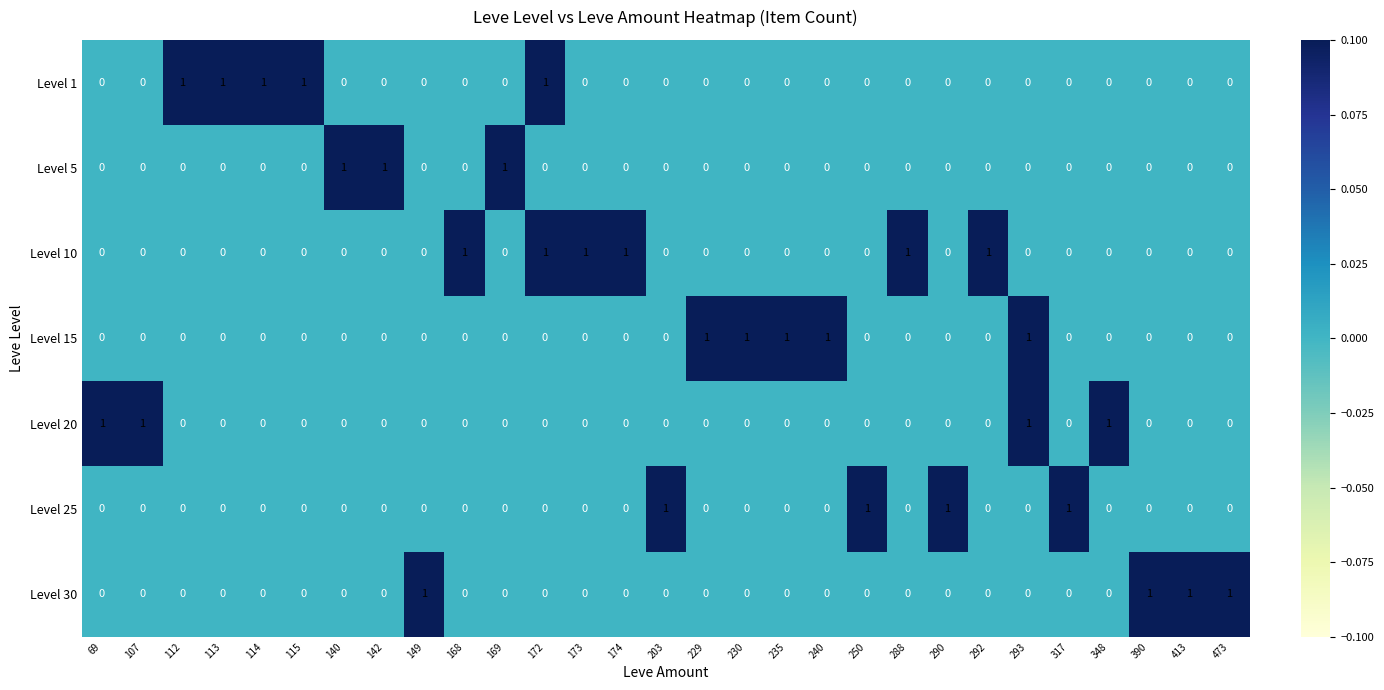

What is the sum of all Level 10 values?

6